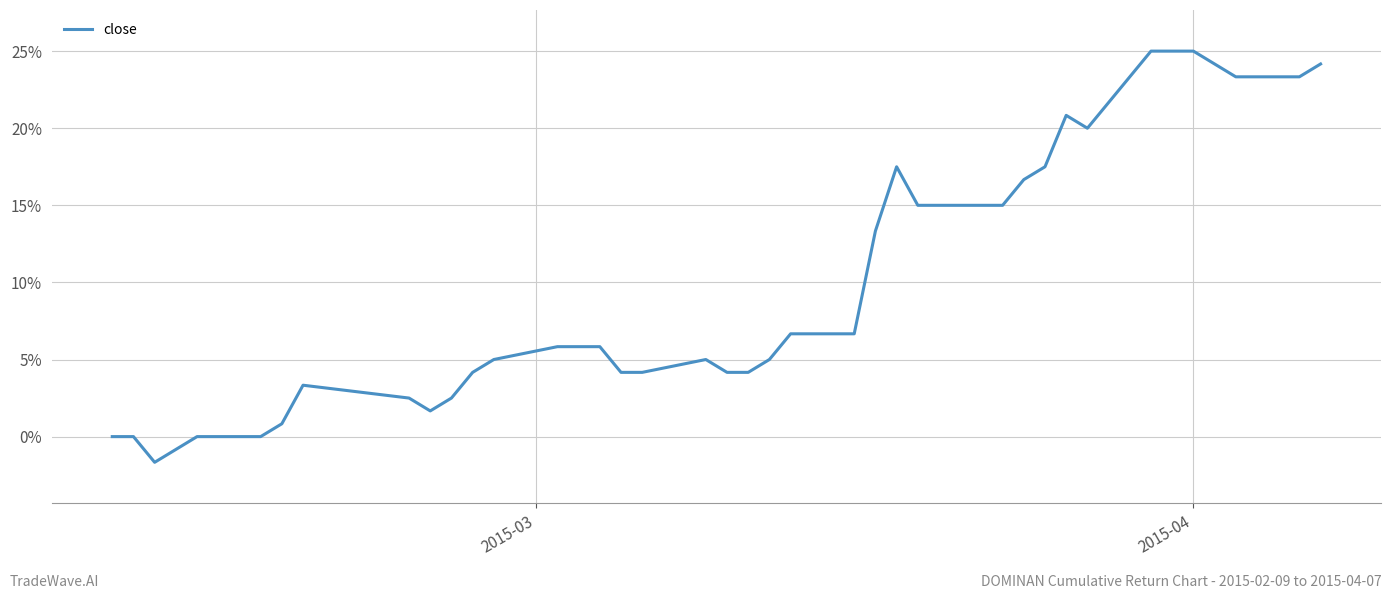

How many lines are shown in the chart?

1